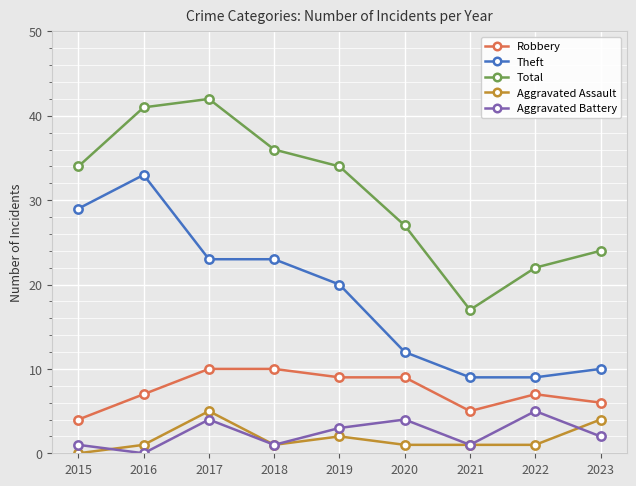

What is the difference between the highest and lowest values at 2016?

41